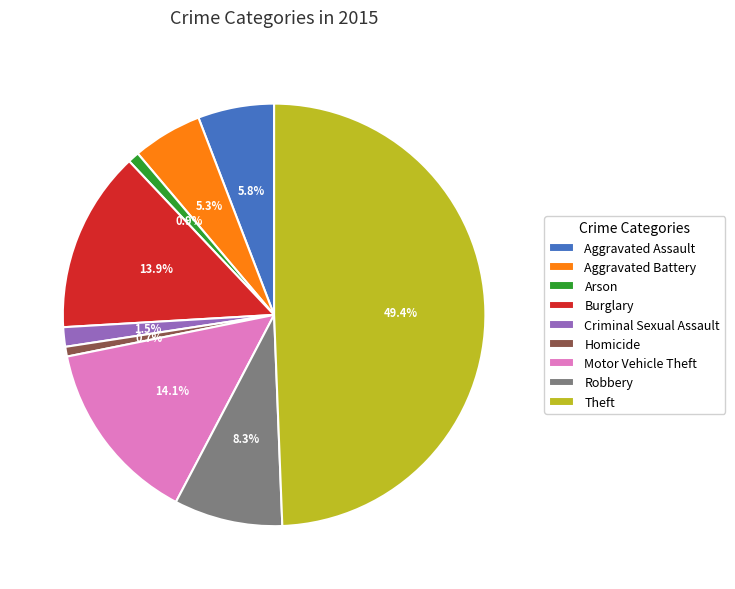

Is it true that Aggravated Battery is 5% of the pie?

True